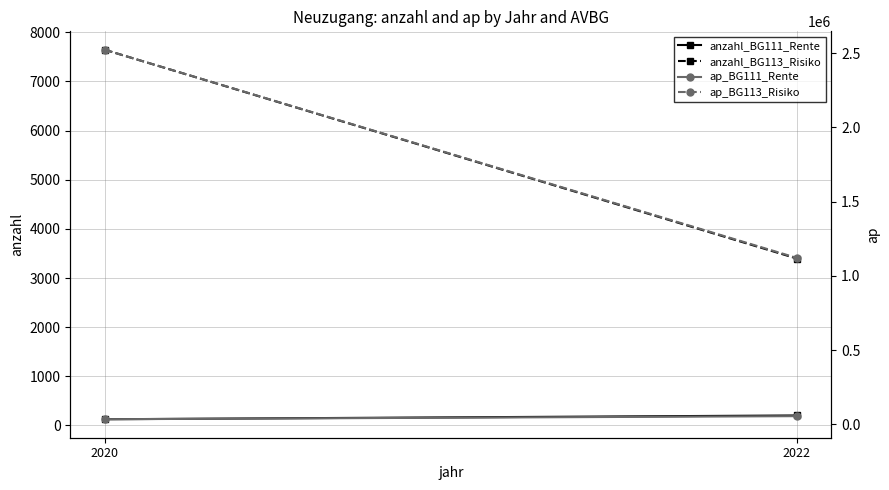

What are all the series names shown in the legend?

anzahl_BG111_Rente, anzahl_BG113_Risiko, ap_BG111_Rente, ap_BG113_Risiko